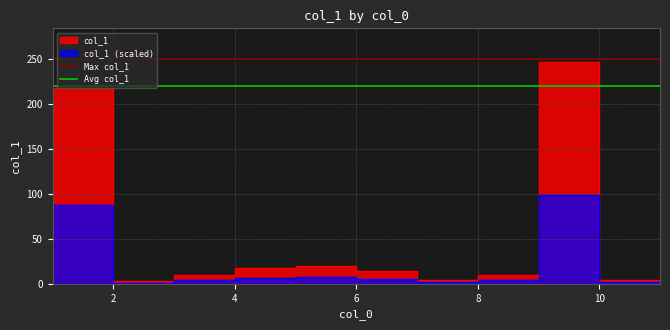

How many lines are shown in the chart?

2